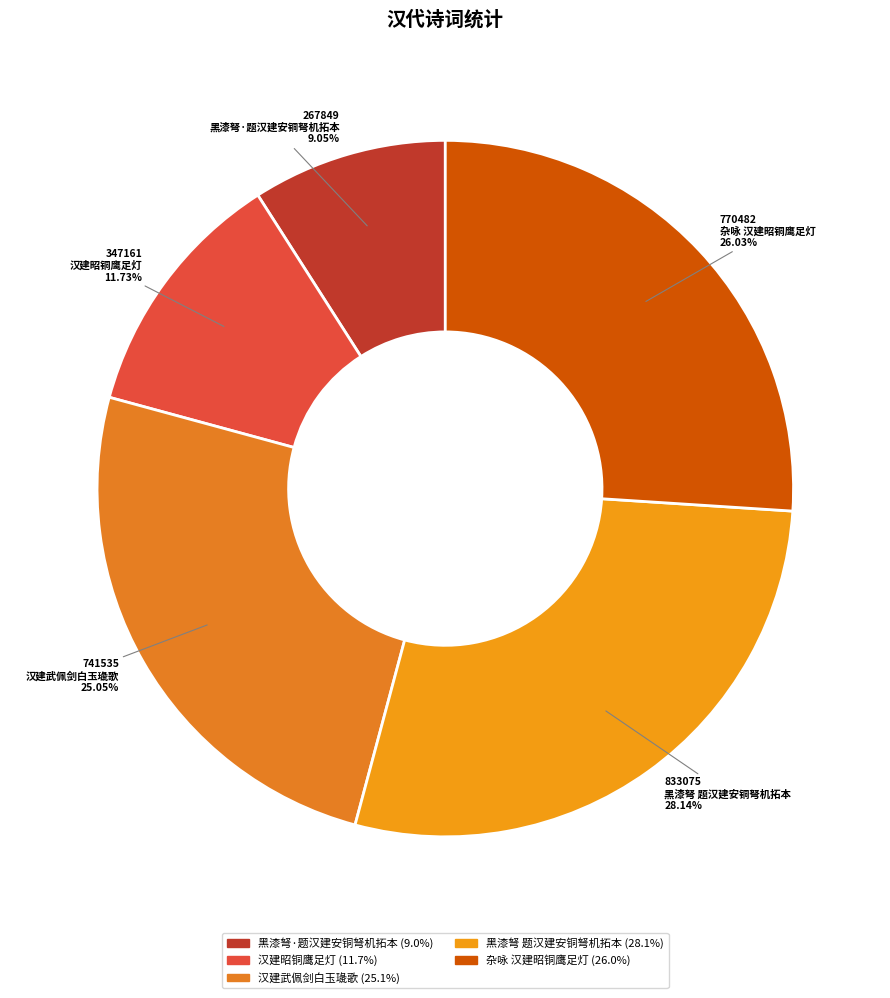

True or false: 汉建武佩剑白玉璏歌 accounts for 39% of the total.

False